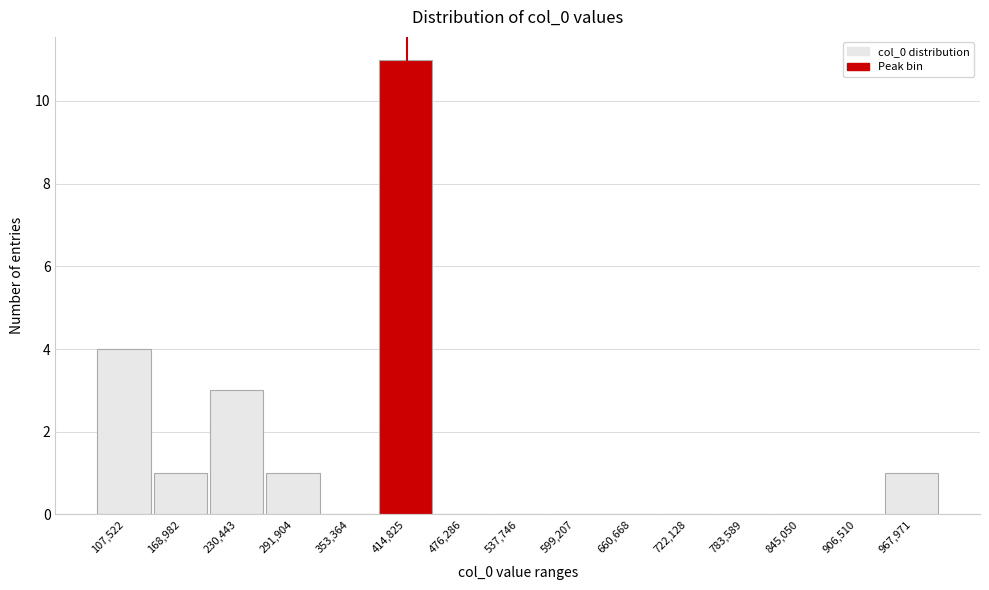

Reading left to right, transcribe all the data shown in this chart.

107,522=4	168,982=1	230,443=3	291,904=1	353,364=0	414,825=11	476,286=0	537,746=0	599,207=0	660,668=0	722,128=0	783,589=0	845,050=0	906,510=0	967,971=1